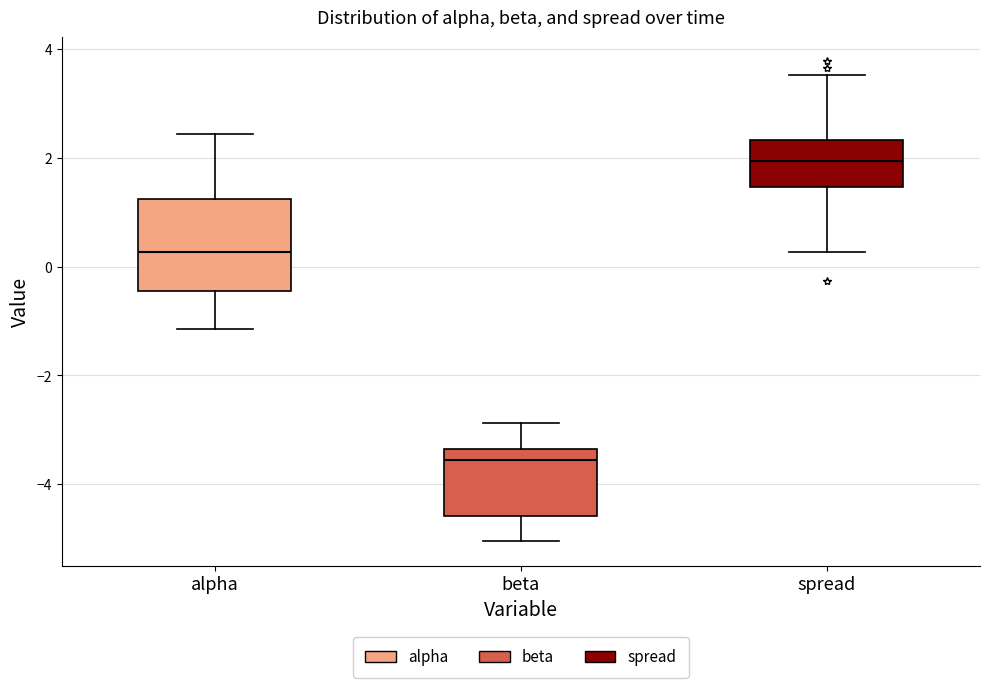

Where is the lower edge of the box for beta on the y-axis? The values are not printed on the chart, so give them approximately, as read against the axis.

-4.6